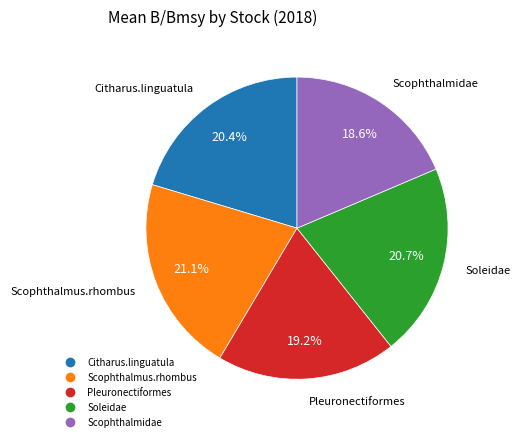

Which slice is the smallest?

Scophthalmidae